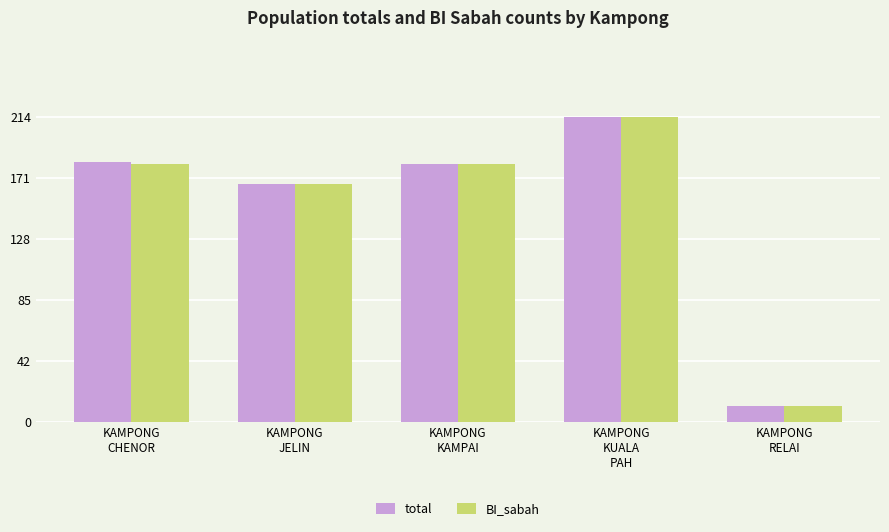

At how many categories does at least one series exceed 93?

4